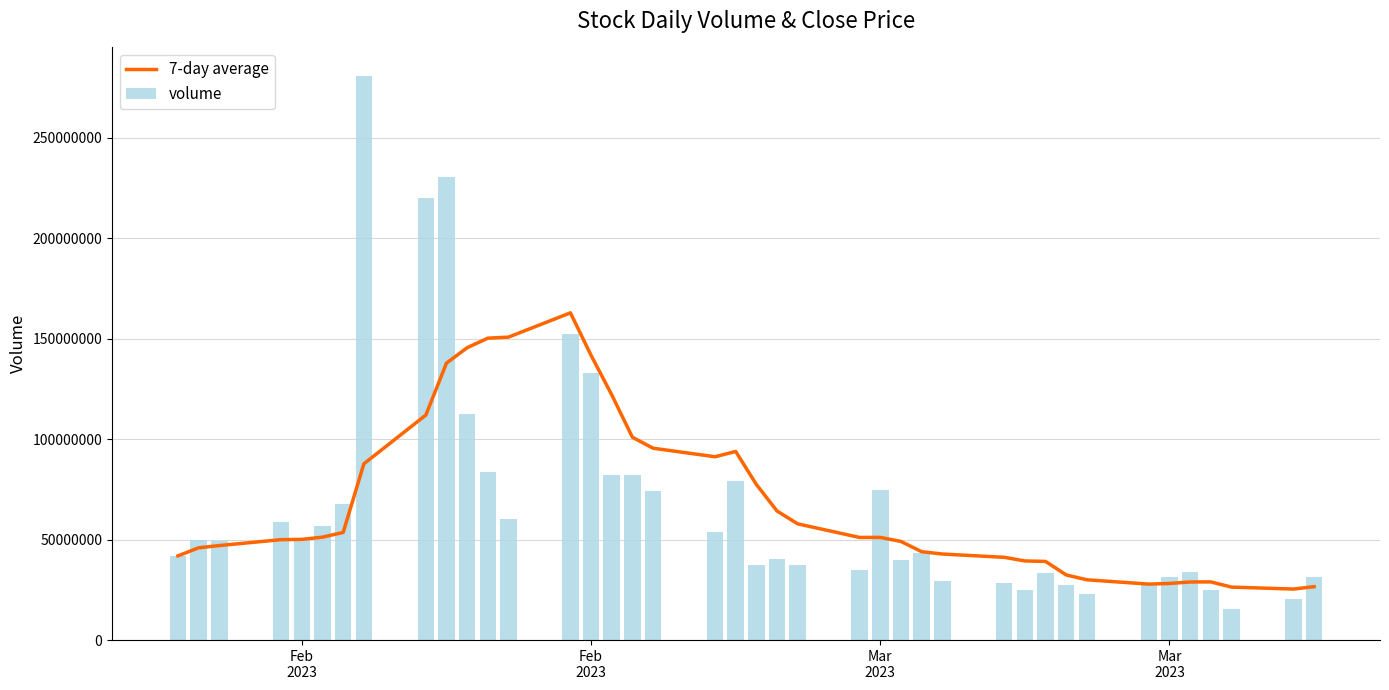

What is the smallest value displayed?

15229225.0